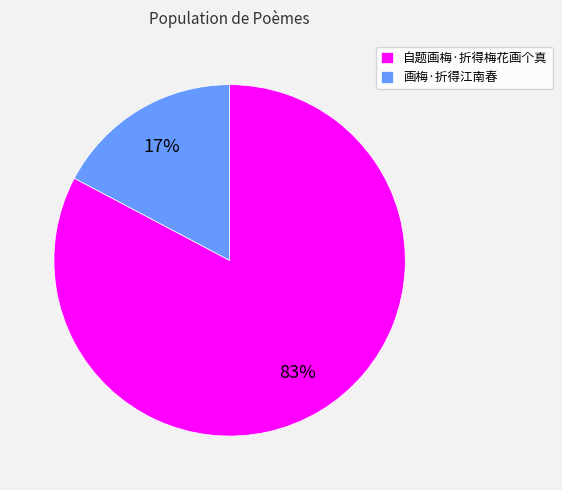

To the nearest percent, what is the combined percentage of 自题画梅·折得梅花画个真 and 画梅·折得江南春?

100%